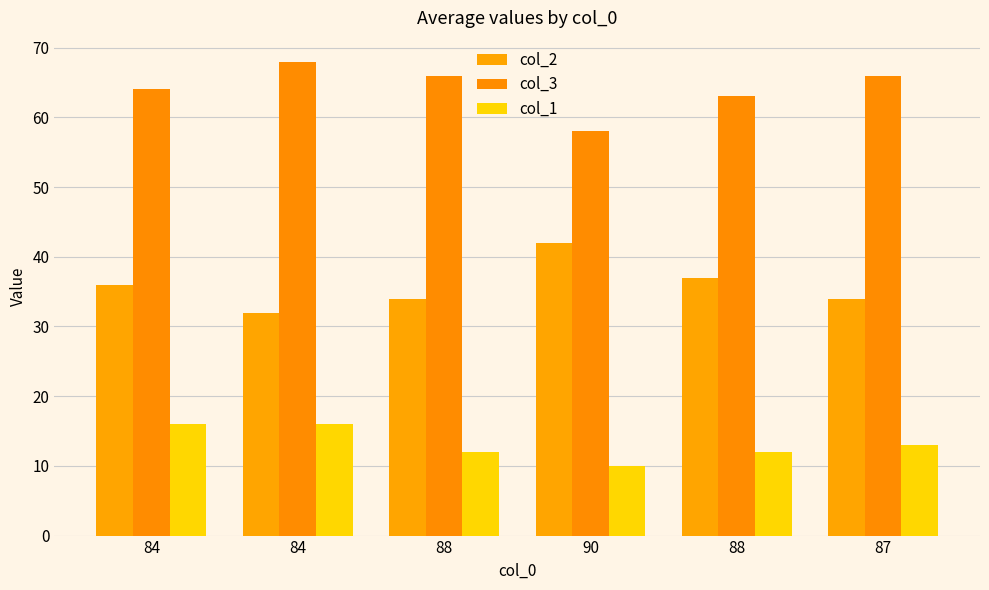

Which series changed the most between 88 and 88?

col_2